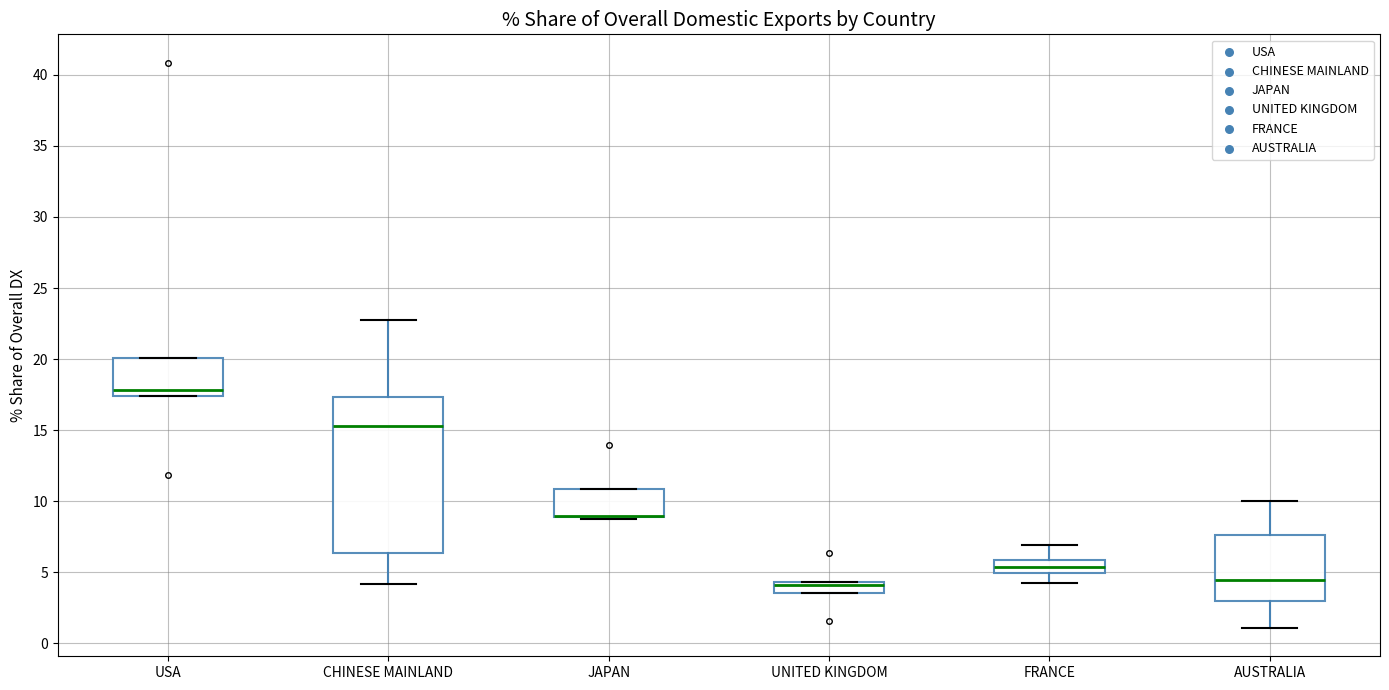

Comparing the boxes themselves (not the whiskers), which one is the tallest?

CHINESE MAINLAND